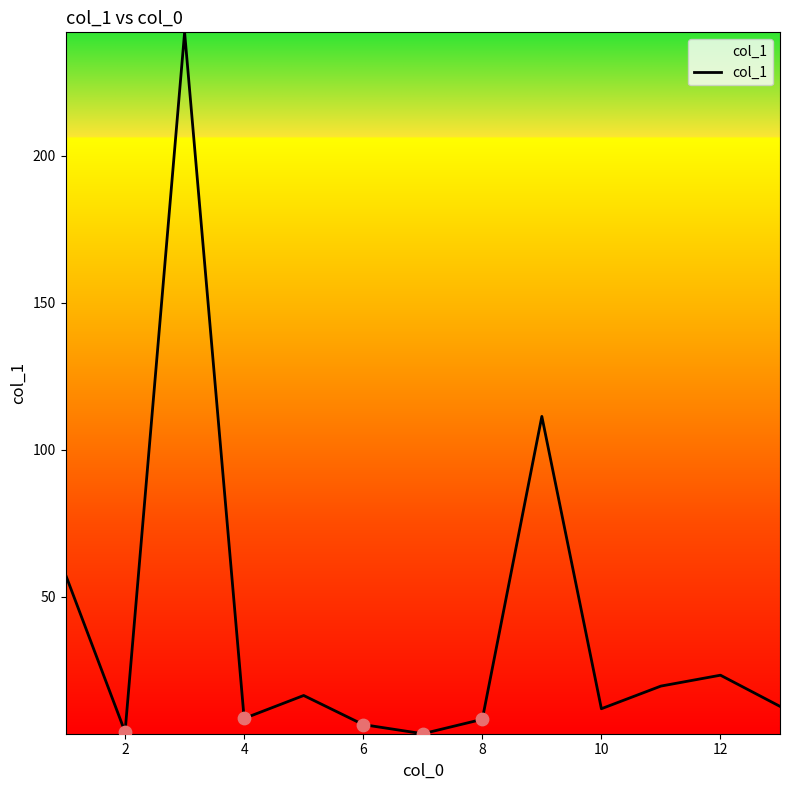

What is the maximum value shown in the chart?

242.0